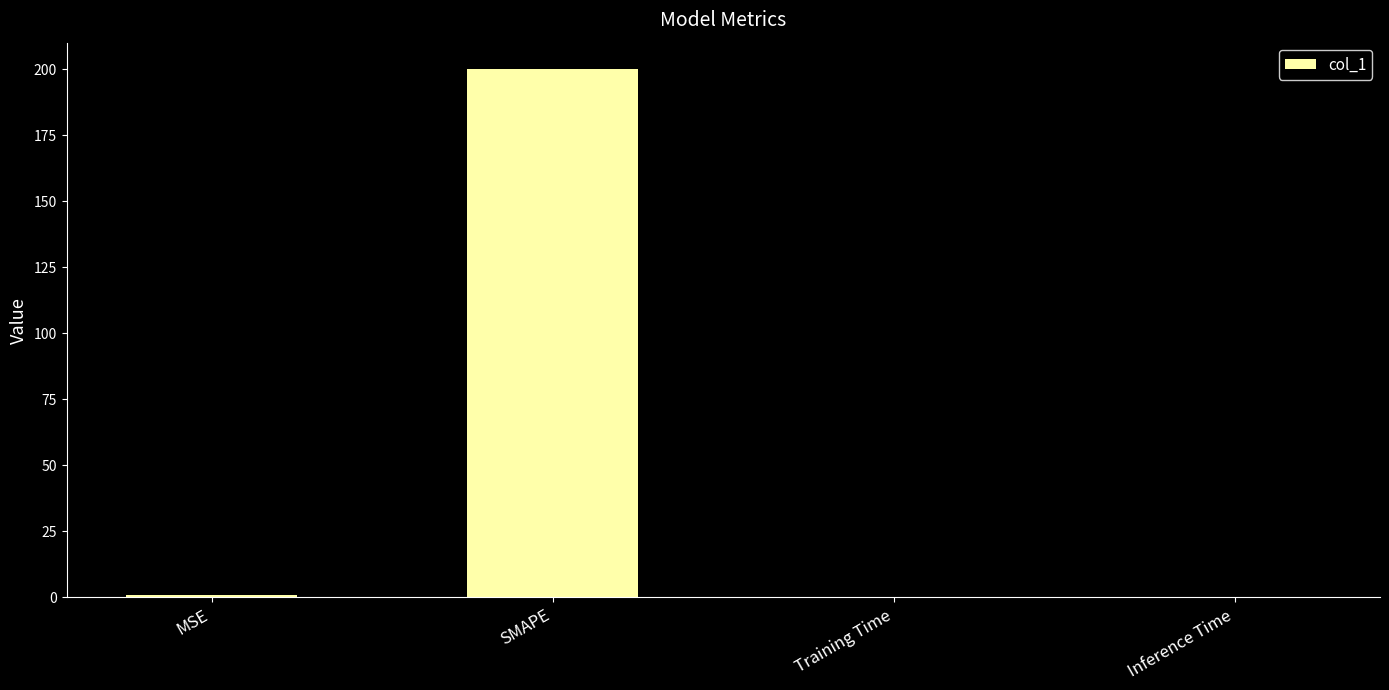

The chart shows a value of 0.8 at MSE. True or false?

True